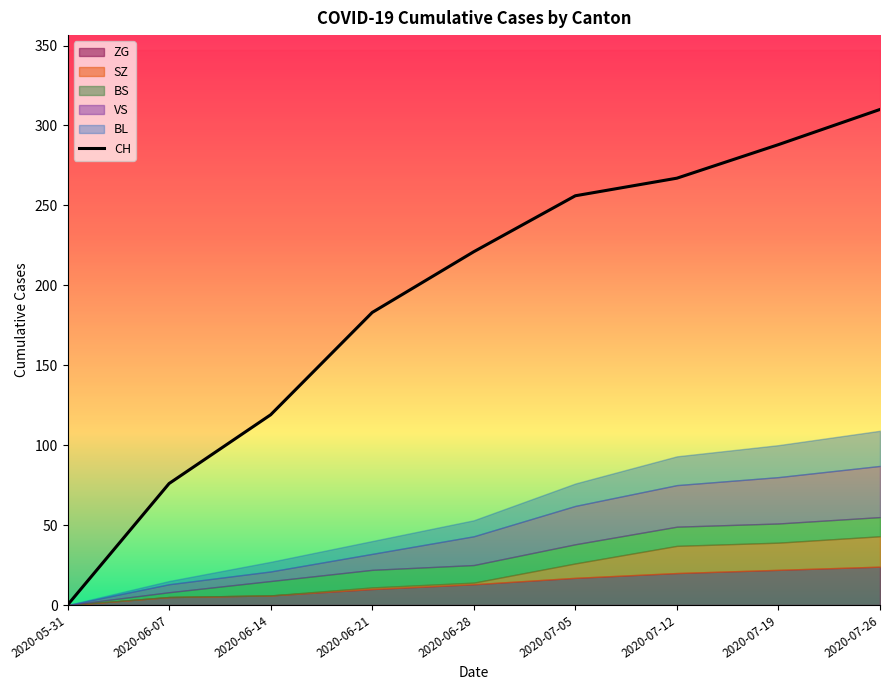

Which category has the highest value across all series?

2020-07-26